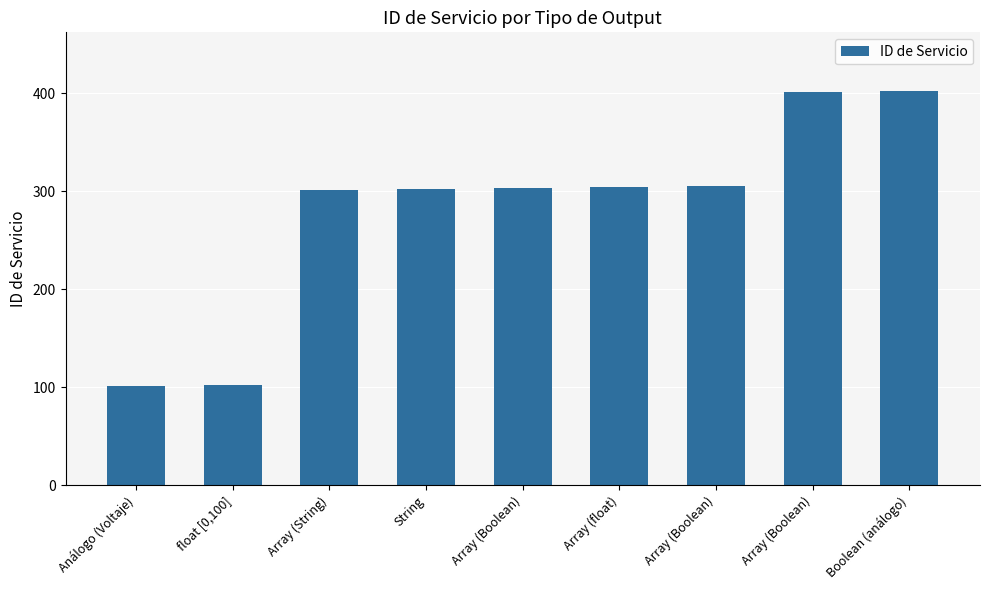

Is it true that the value at Array (Boolean) is 303?

True